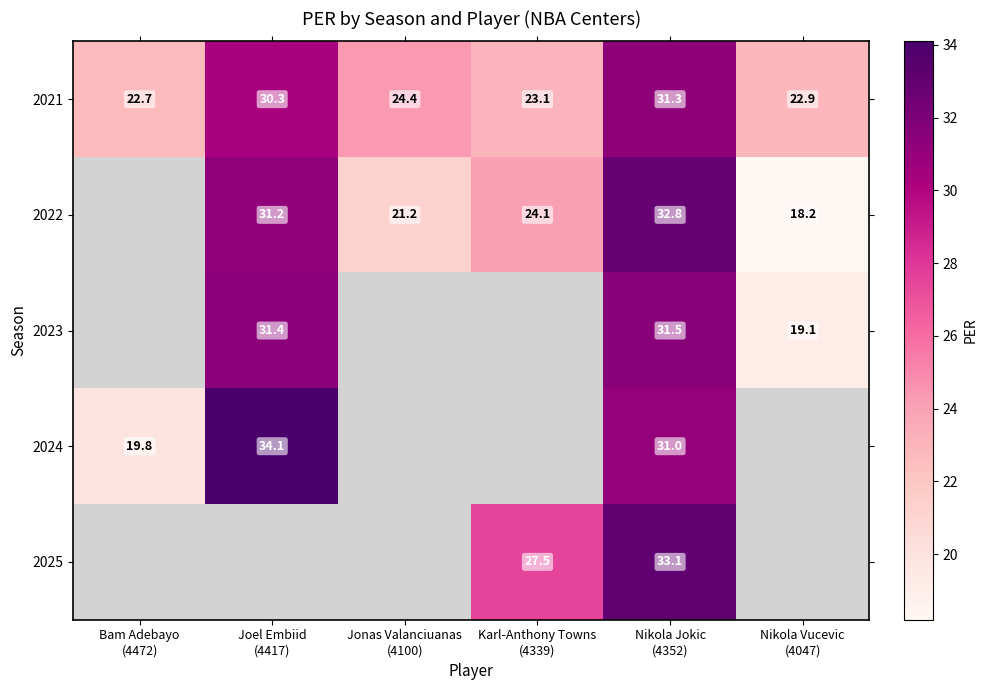

How many values in the 2021 series are below 24?

3